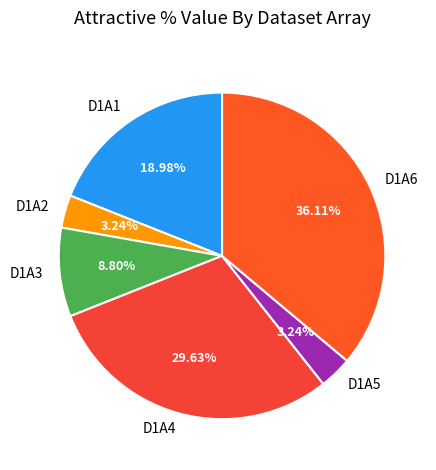

How much of the chart is everything except D1A3?

91.2%